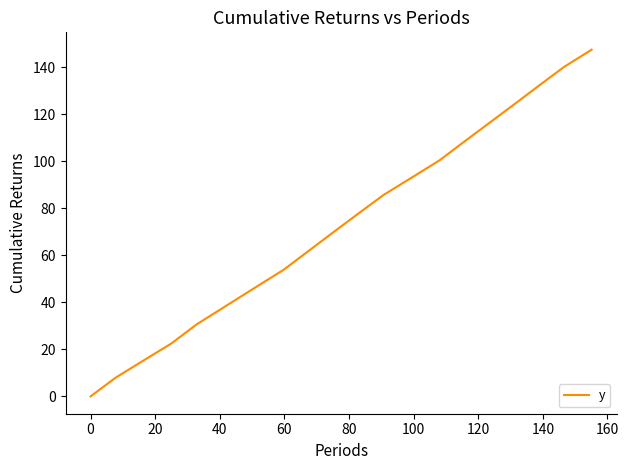

How many lines are shown in the chart?

1